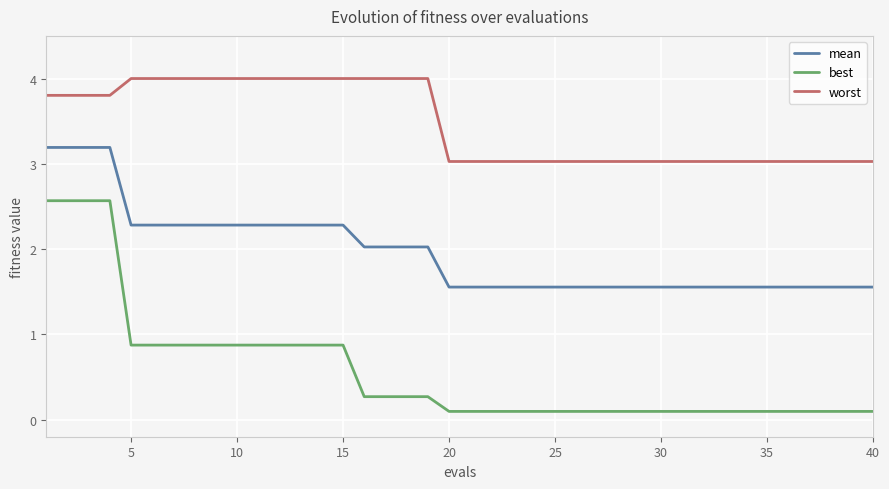

Does the chart have visible grid lines?

Yes